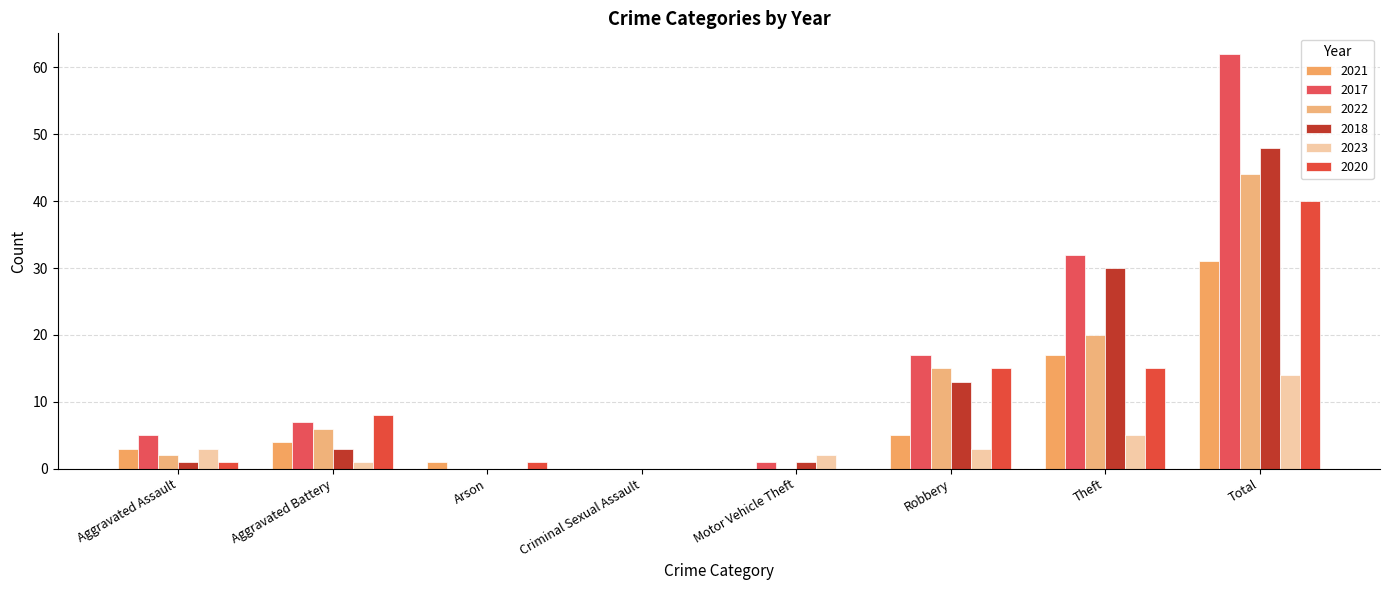

What is the total value across all series at Total?

239